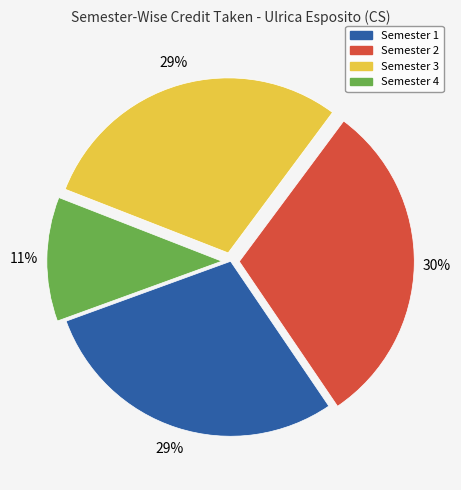

Which category has the biggest portion of the pie?

Semester 2